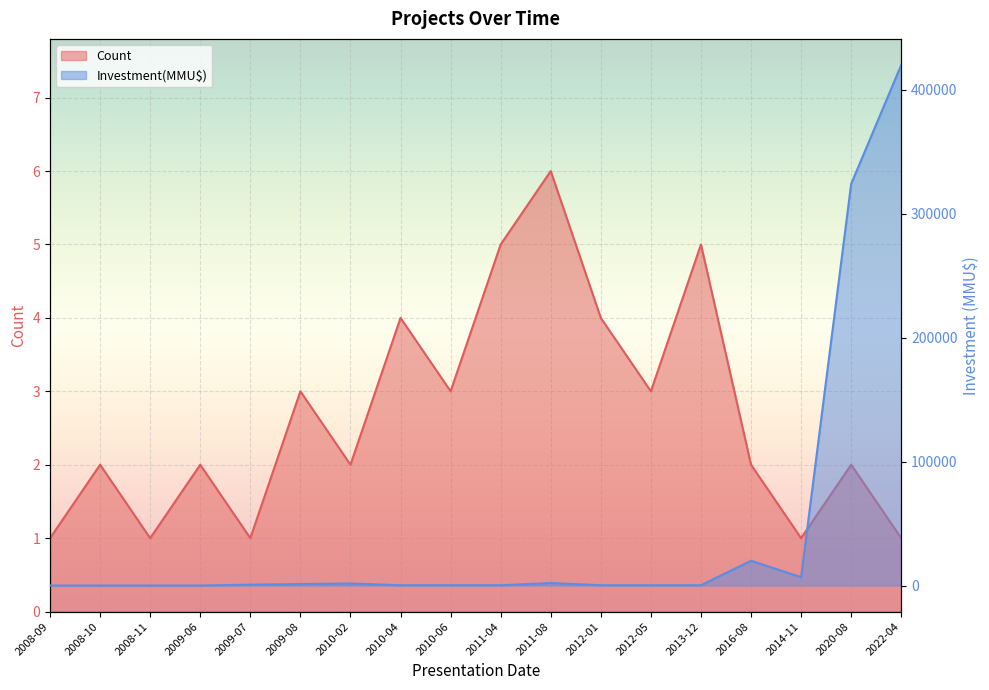

Which series ends up on top after the final intersection of Investment(MMU$) and Count?

Investment(MMU$)